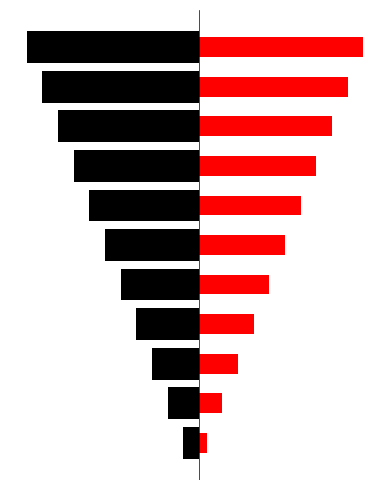

Are the bars horizontal?

Yes